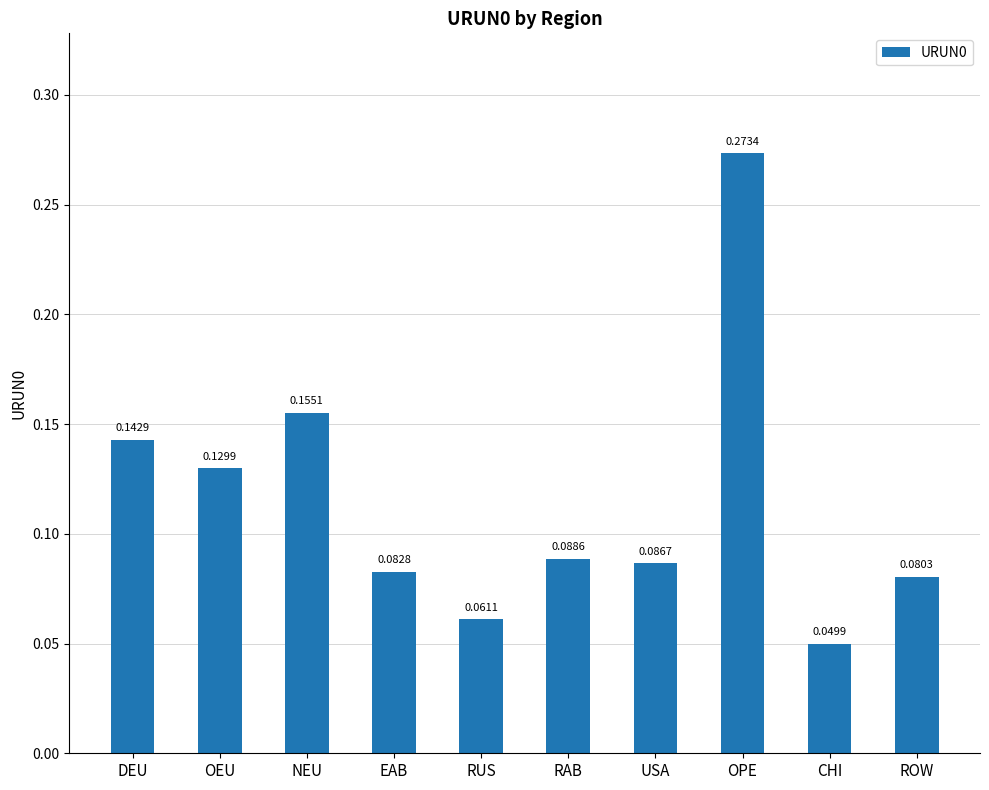

What is the sum of all values?

1.2